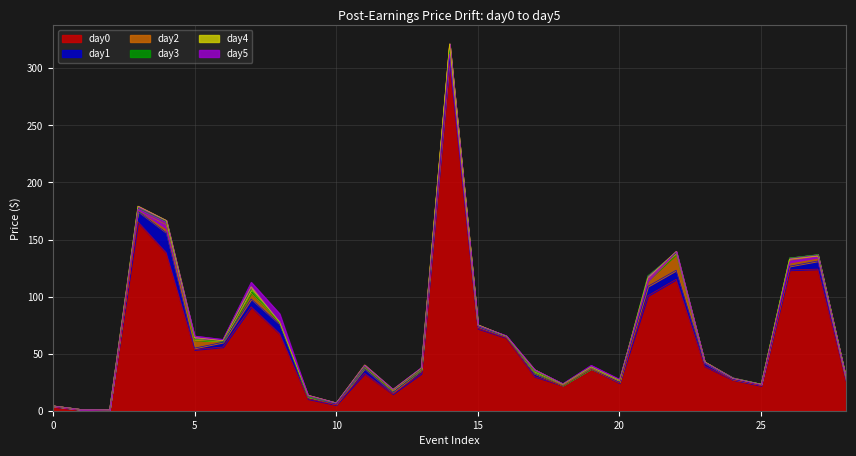

Is it true that day5 equals 134.3 at 27?

True